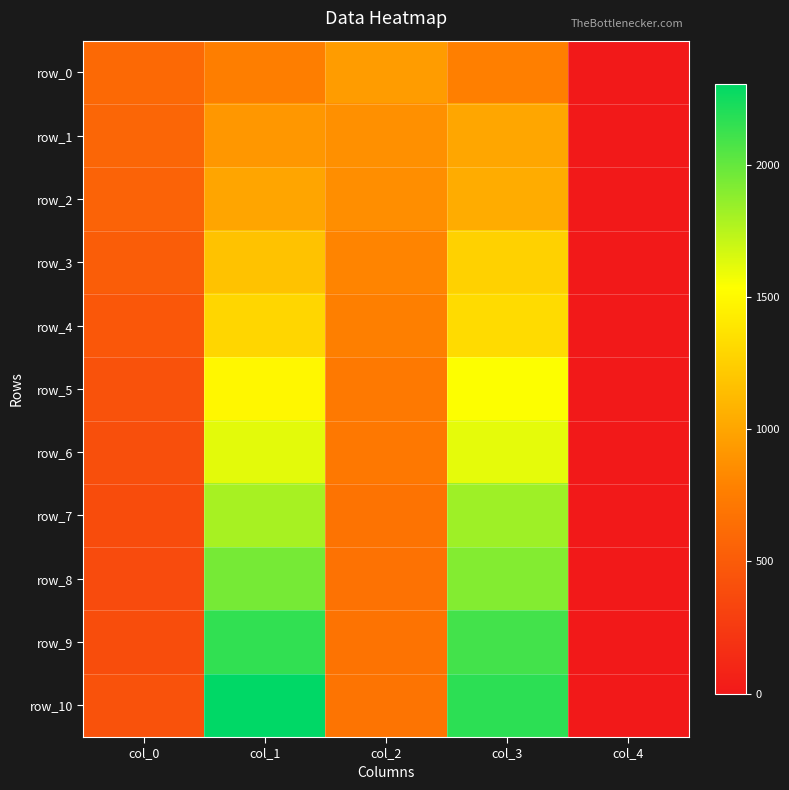

What is the sum of all row_3 values?

3750.6